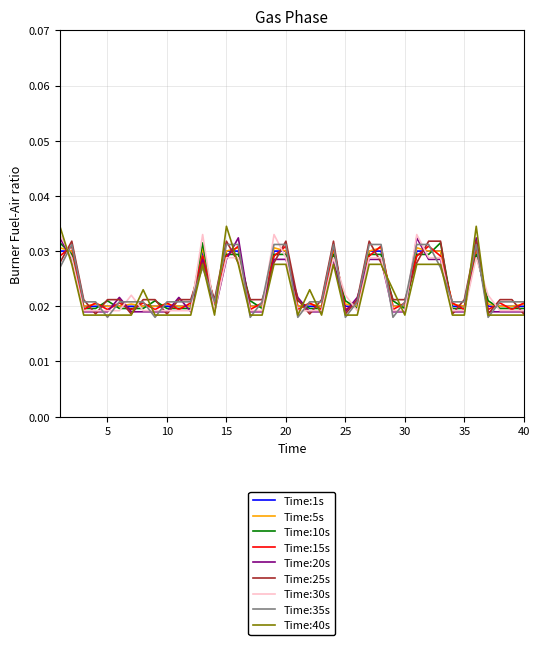

How many lines are shown in the chart?

9